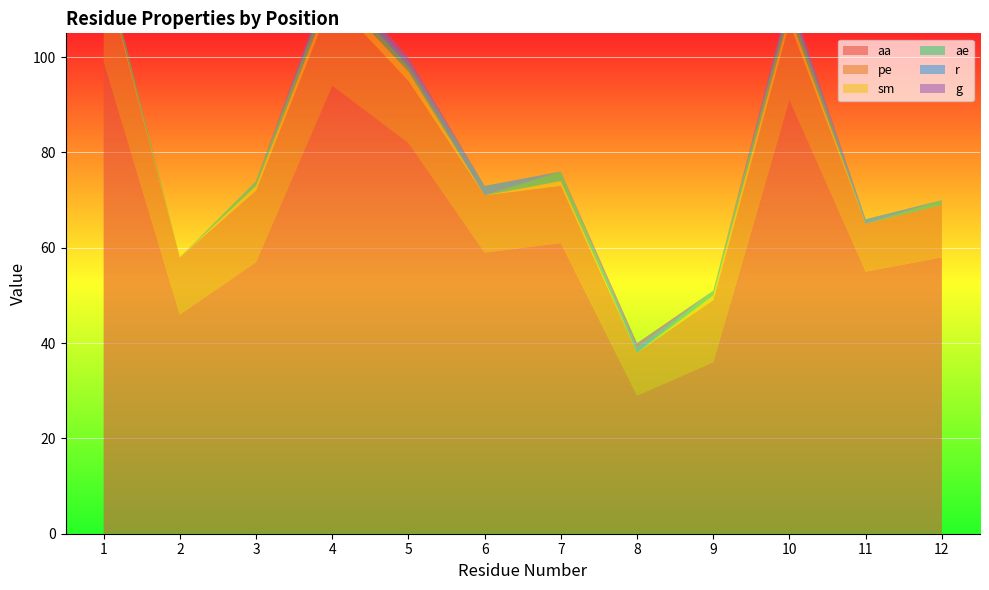

Reading left to right, transcribe all the data shown in this chart.

aa: 1=99	2=46	3=57	4=94	5=82	6=59	7=61	8=29	9=36	10=91	11=55	12=58
pe: 1=19	2=12	3=15	4=18	5=13	6=12	7=12	8=9	9=13	10=16	11=10	12=11
sm: 1=1	2=0	3=1	4=2	5=2	6=0	7=1	8=0	9=1	10=2	11=0	12=0
ae: 1=2	2=0	3=1	4=2	5=1	6=0	7=2	8=0	9=1	10=2	11=0	12=1
r: 1=0	2=0	3=0	4=1	5=1	6=2	7=0	8=1	9=0	10=1	11=1	12=0
g: 1=0	2=0	3=0	4=1	5=1	6=0	7=0	8=1	9=0	10=1	11=0	12=0